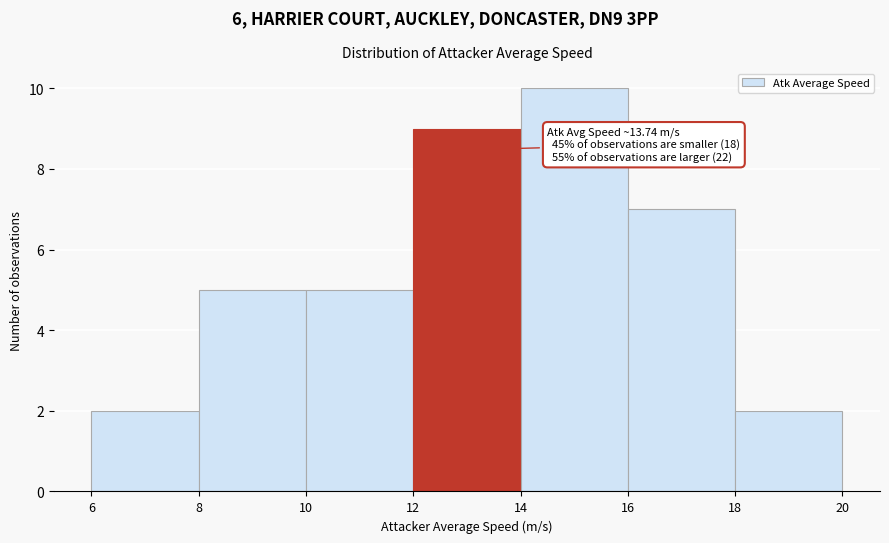

Over which range of the x-axis is the bar tallest?

14 to 16